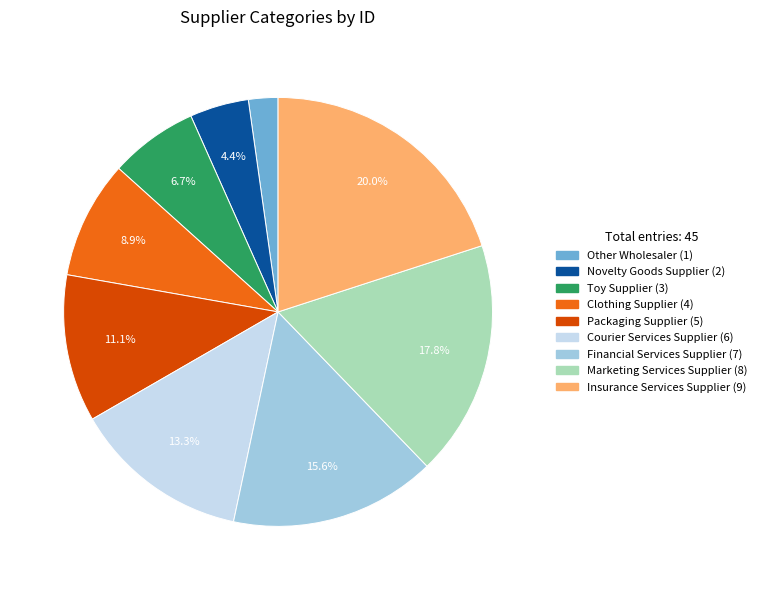

To the nearest percent, what is the combined percentage of Packaging Supplier and Insurance Services Supplier?

31%